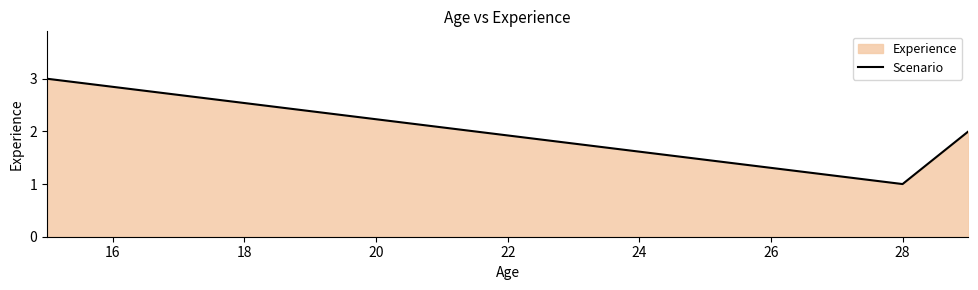

Reading left to right, extract all data points from this chart.

3	1	2